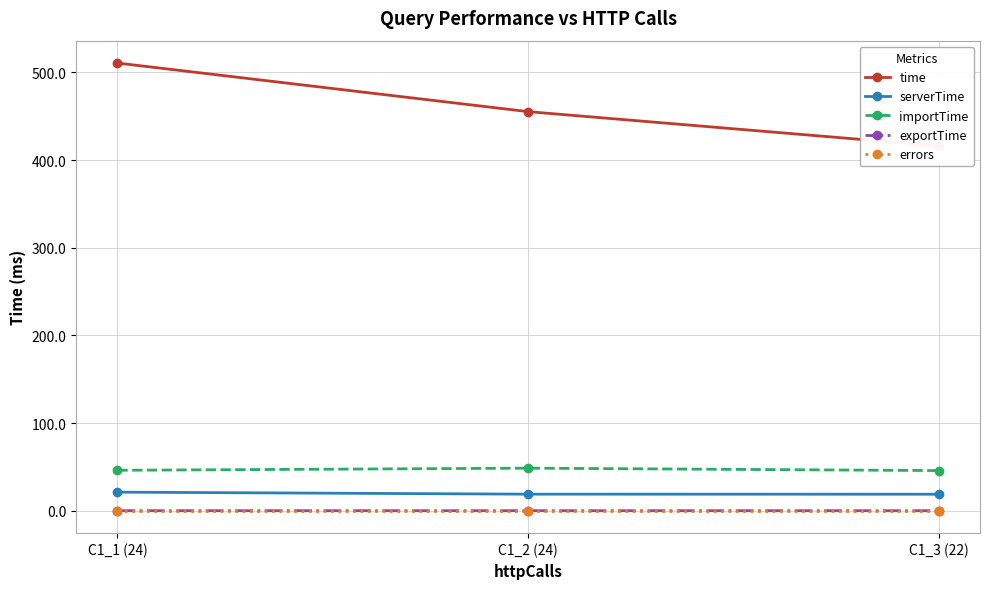

What is the difference between the maximum and second lowest values in the serverTime series?

2.3